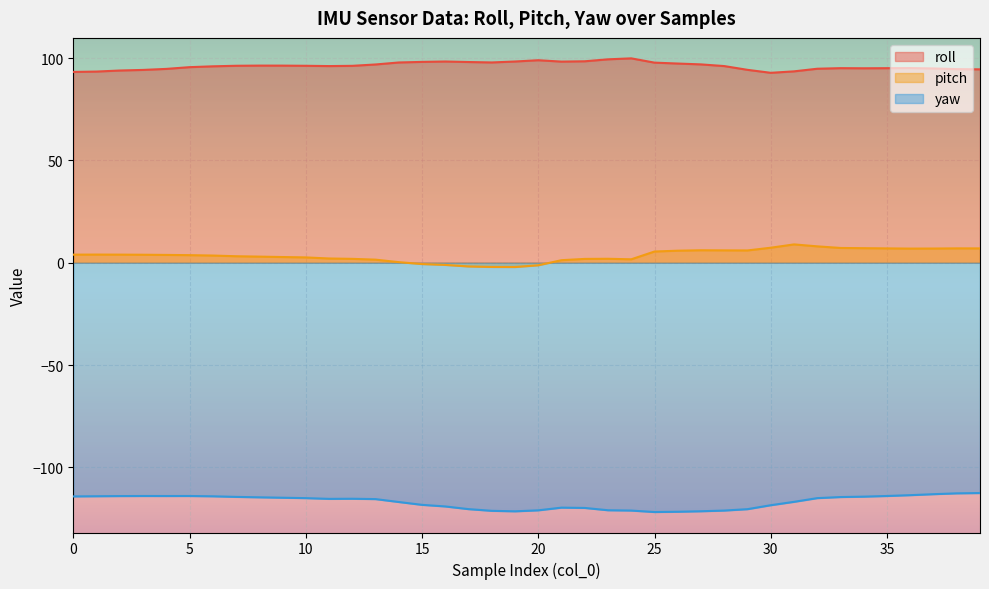

Is the value of roll at 29 greater than the value of yaw at 29?

Yes